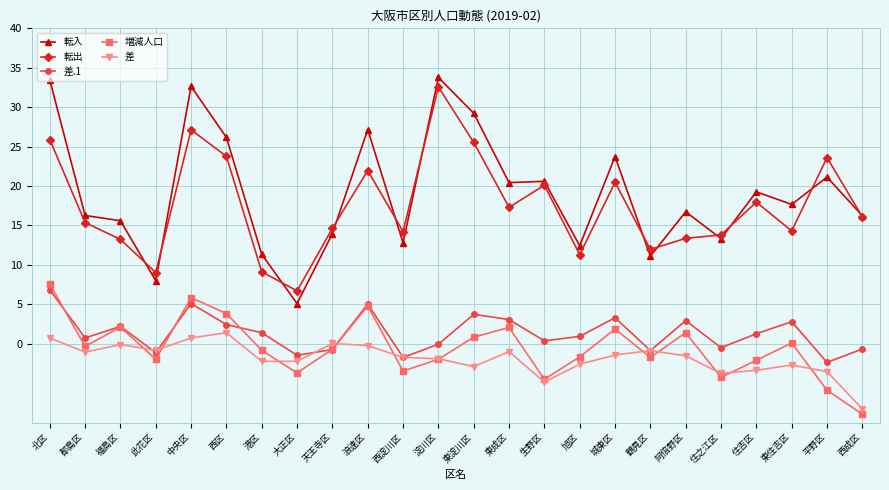

What is the greatest value displayed?

33.8